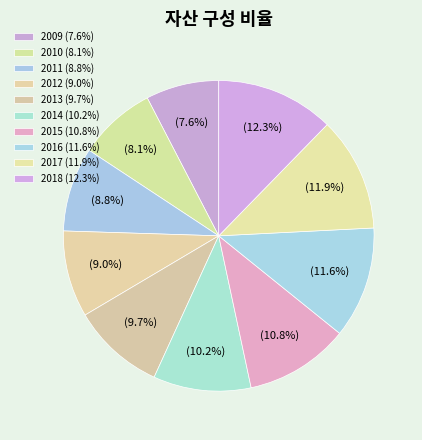

Is it true that 2012 is 17% of the pie?

False